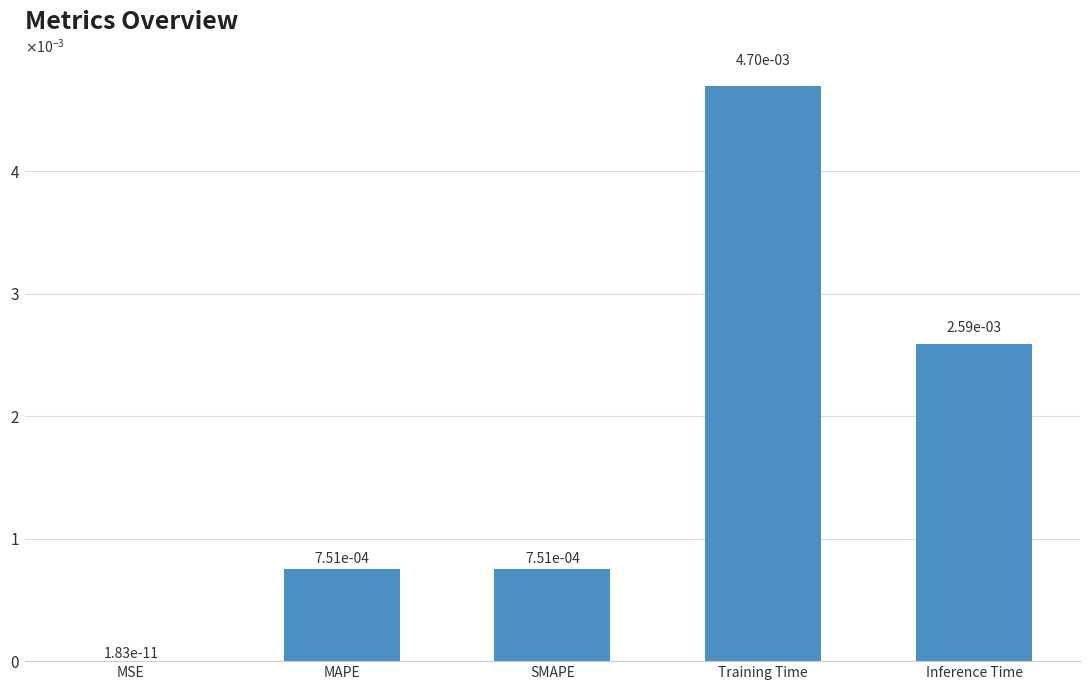

List the labels in order of value, smallest first.

MSE, SMAPE, MAPE, Inference Time, Training Time